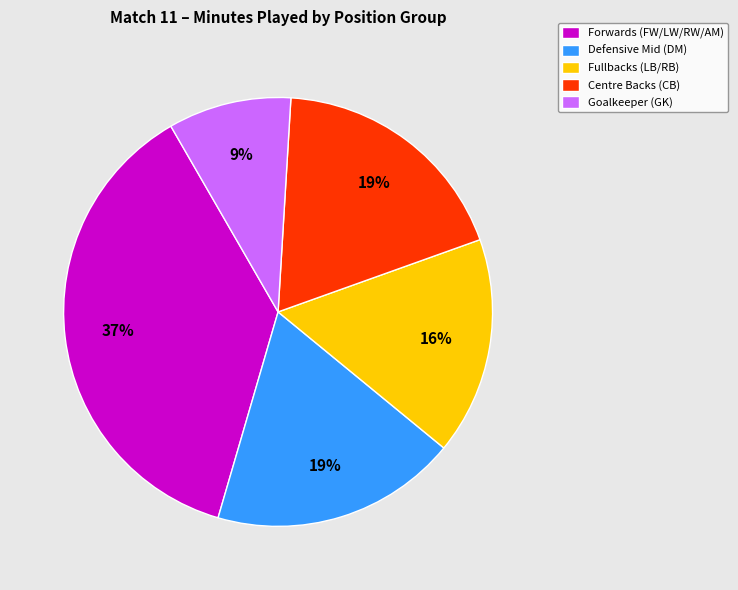

To the nearest percent, what percentage of the pie is Defensive Mid (DM)?

19%